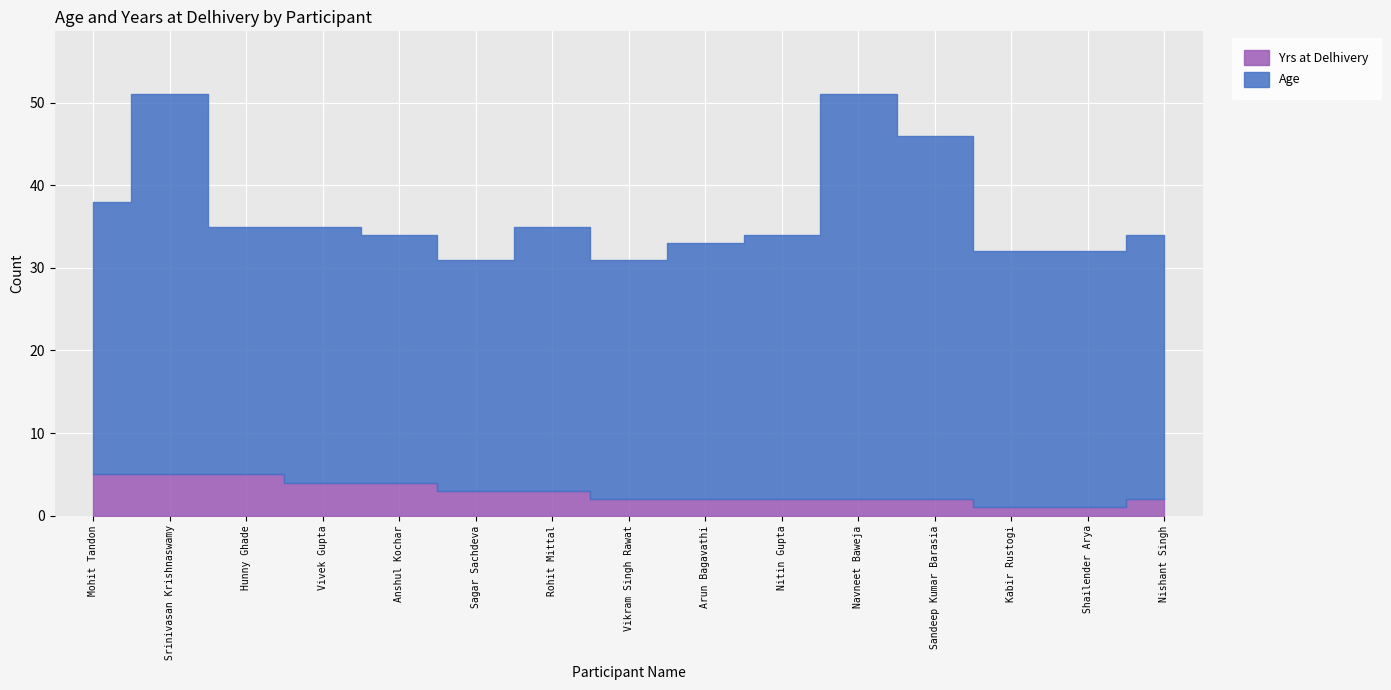

At which category does Age reach its first local peak?

Srinivasan Krishnaswamy